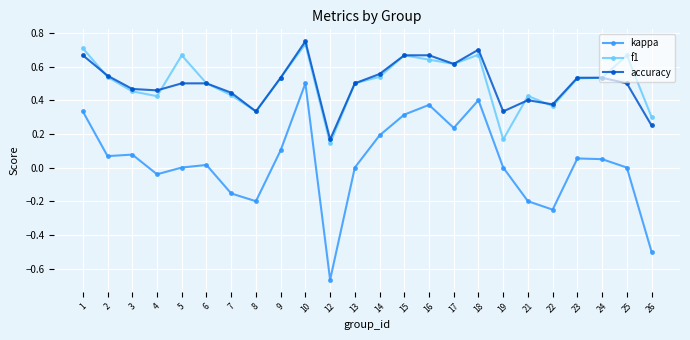

Which series changed the most between 2 and 12?

kappa